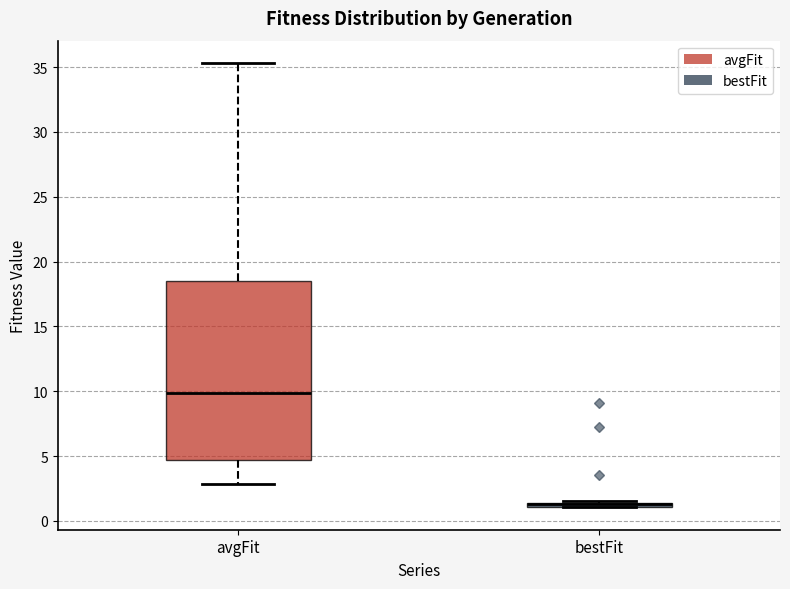

Where does the lower whisker of the box for avgFit end on the y-axis? The values are not printed on the chart, so give them approximately, as read against the axis.

3.0